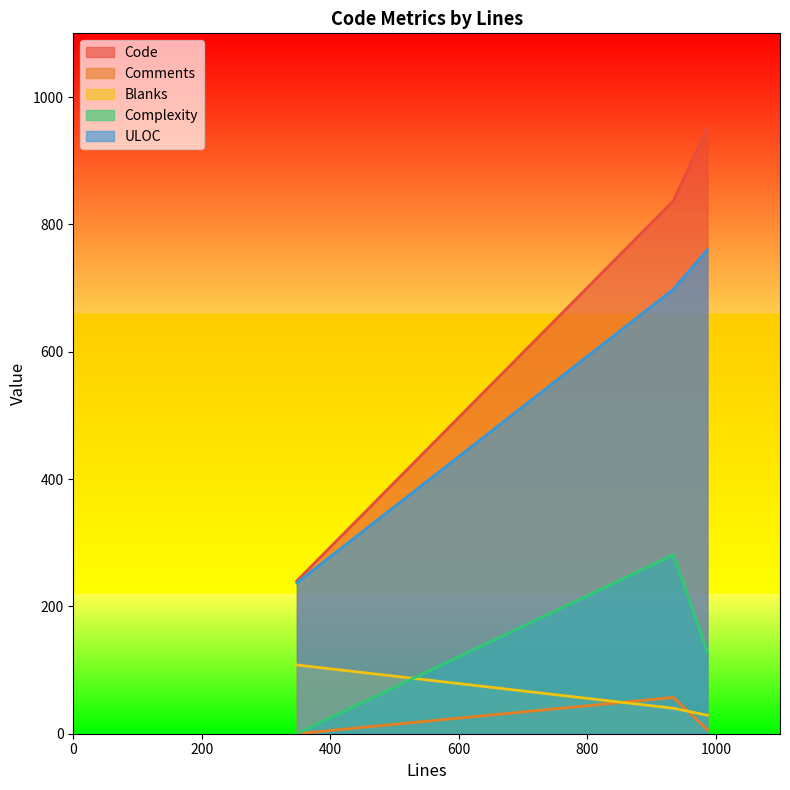

Does the chart display data point markers on the line(s)?

No